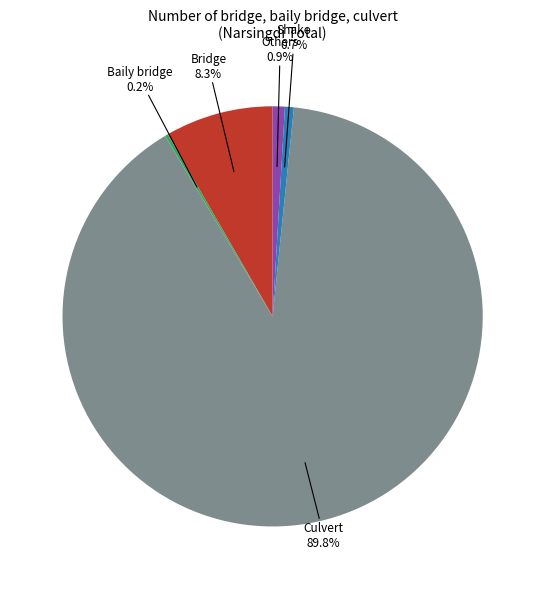

Approximately how many times larger is the value at Shako compared to Others?

0.7